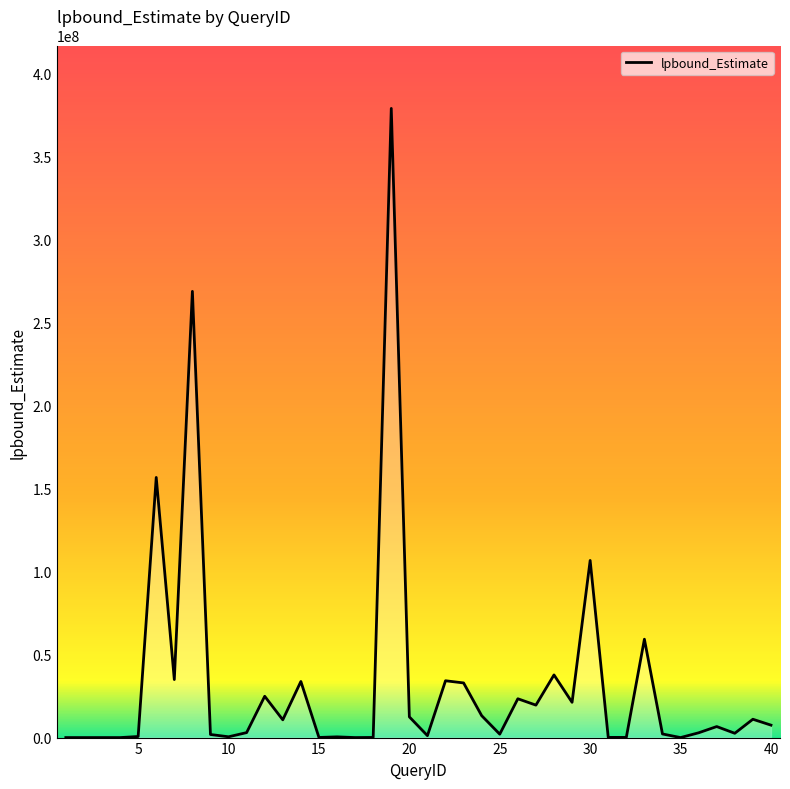

What is the maximum value shown in the chart?

378975385.3